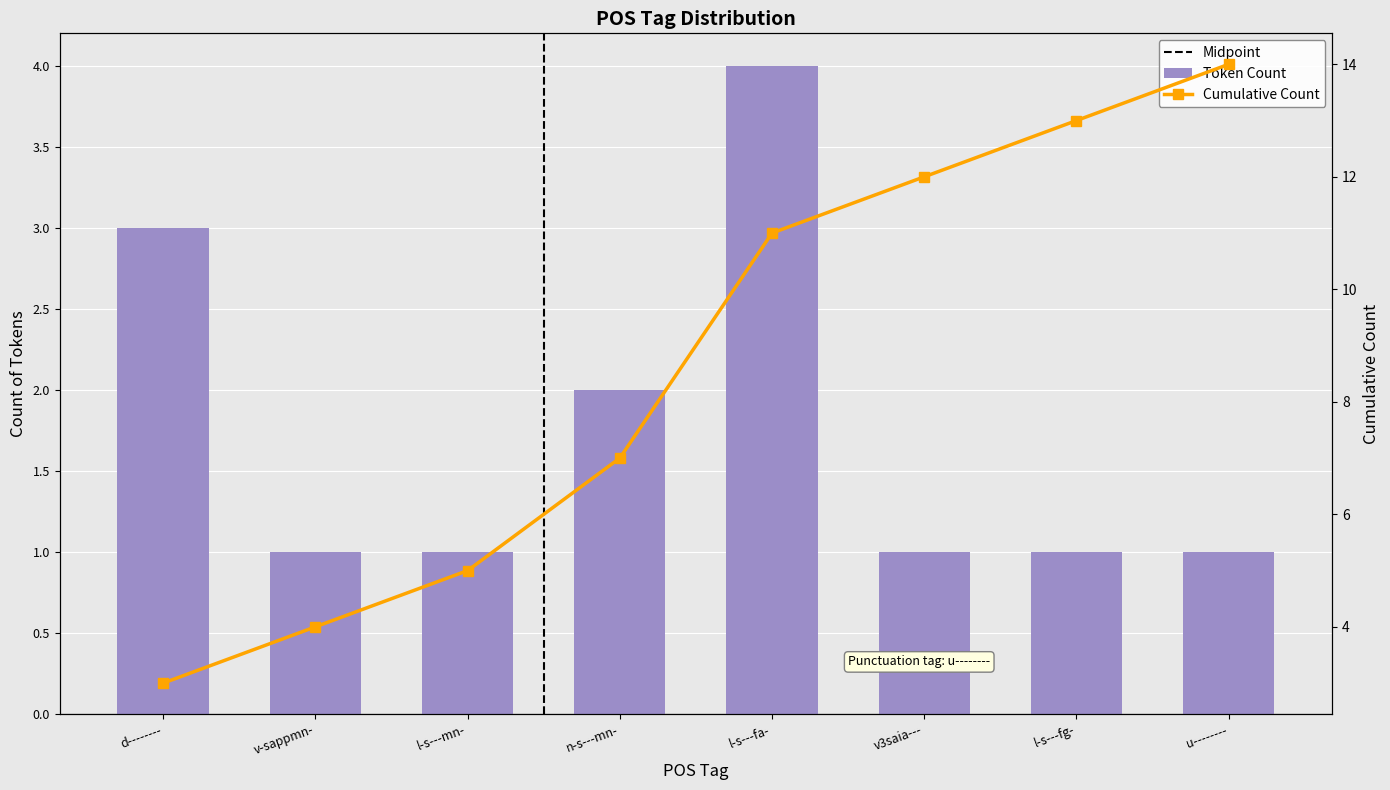

Which has a higher value, l-s---fa- or l-s---fg-?

l-s---fa-